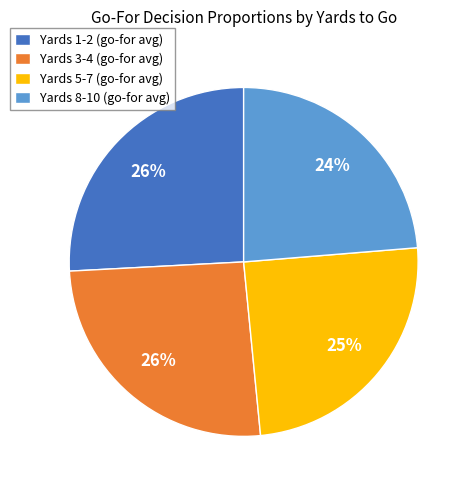

Is it true that Yards 5-7 (go-for avg) is 25% of the pie?

True